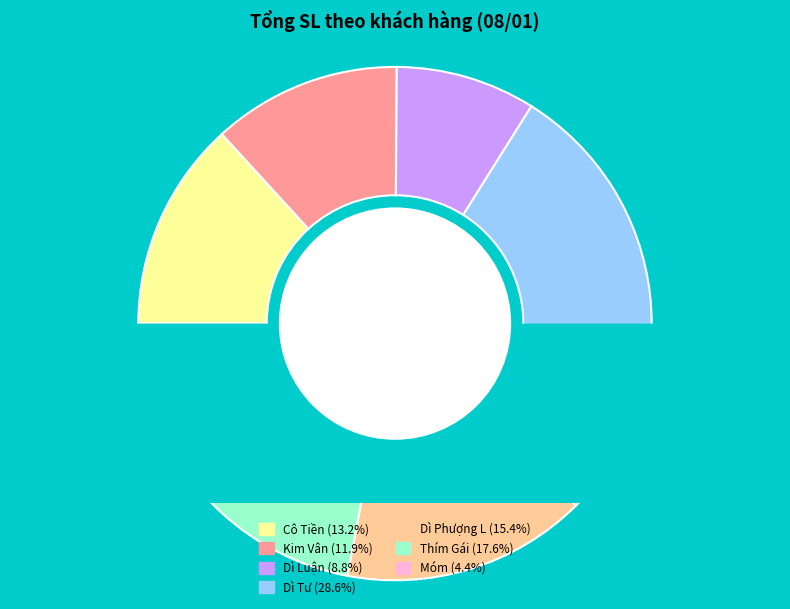

Does any single category account for the majority?

No